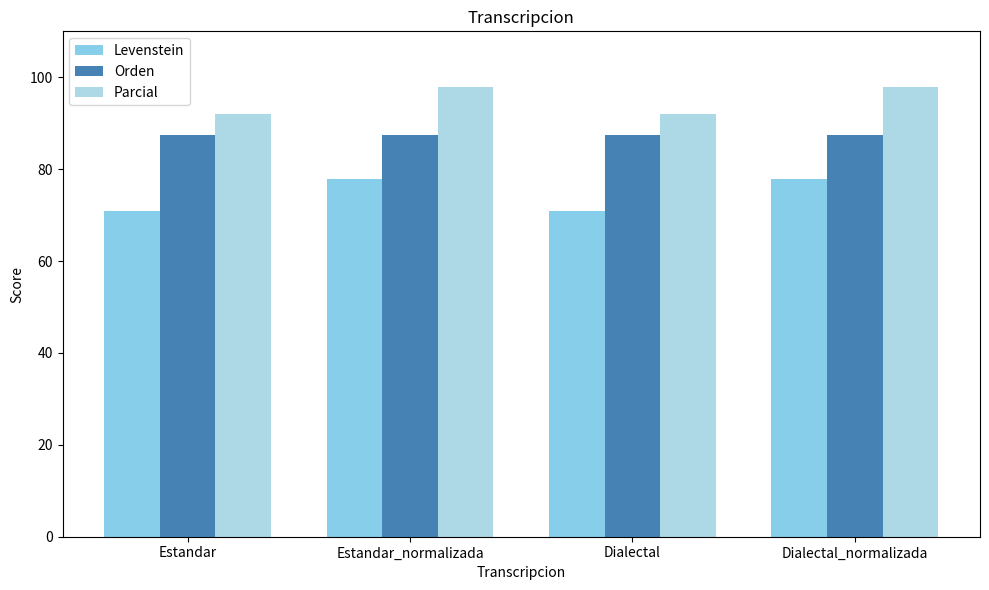

How many categories are shown in the chart?

4